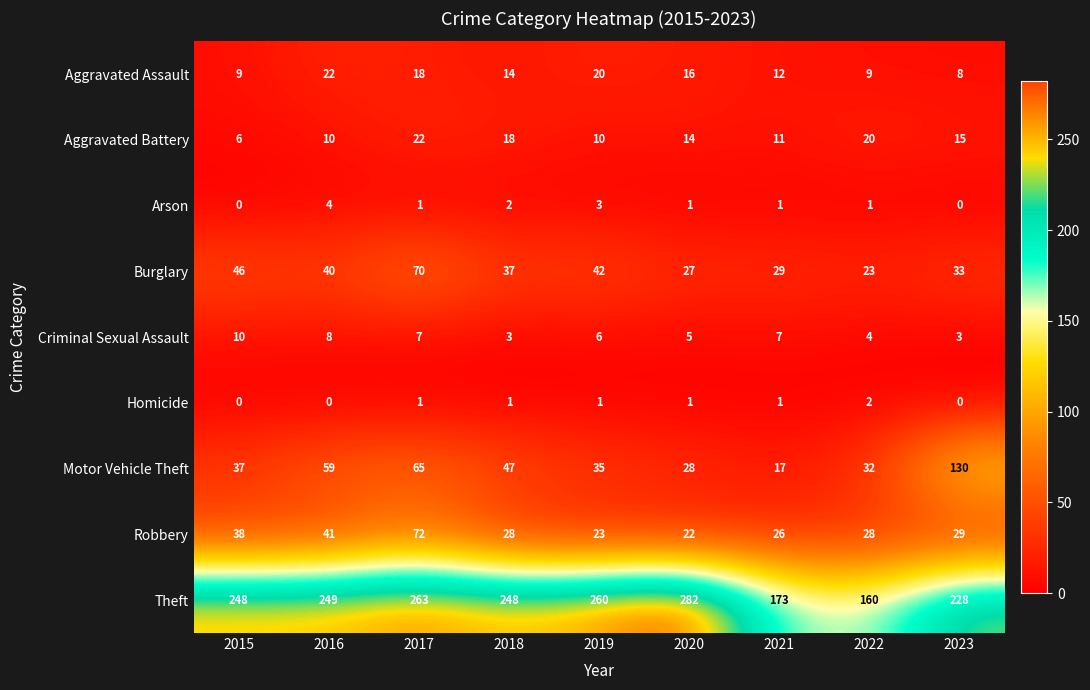

Is it true that Aggravated Battery equals 20 at 2022?

True